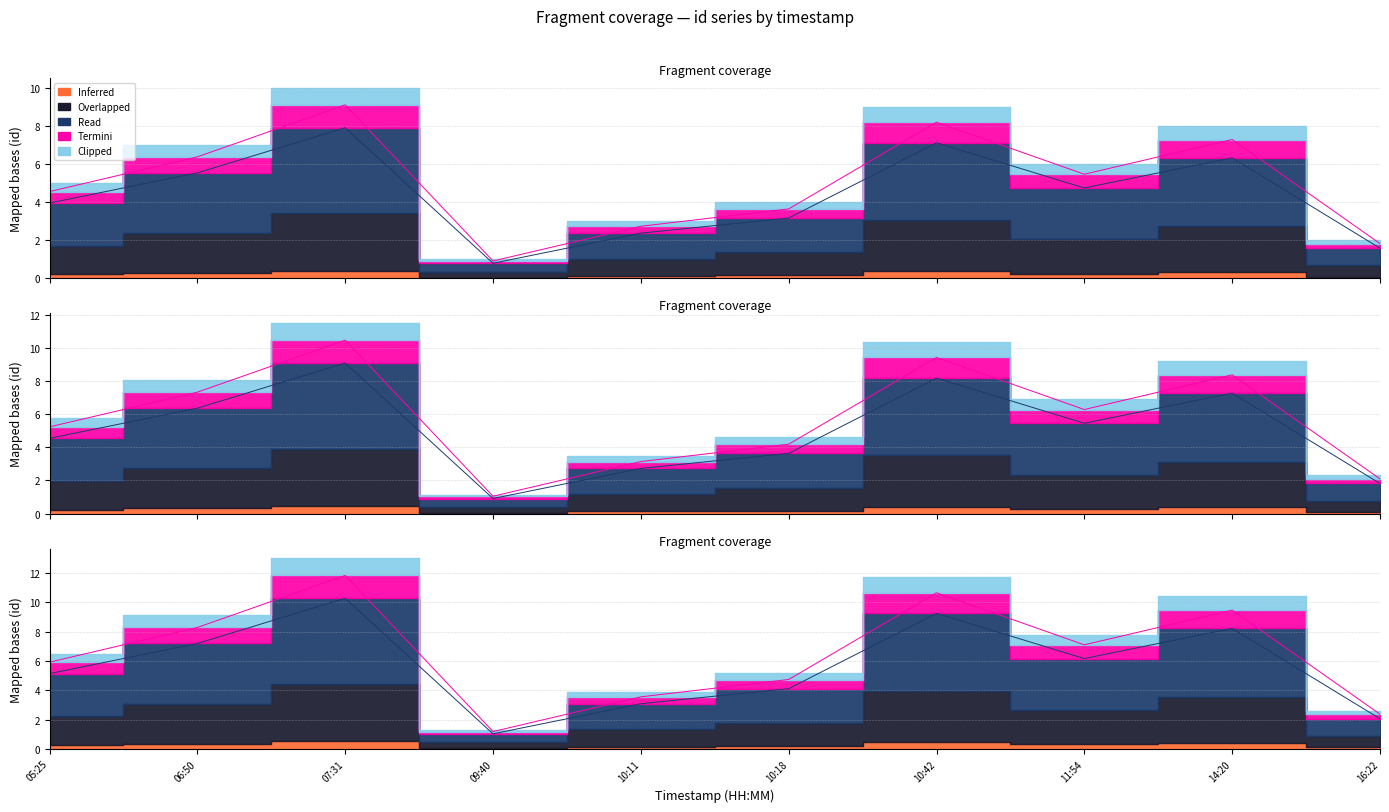

True or false: Inferred and Termini intersect in this chart.

False